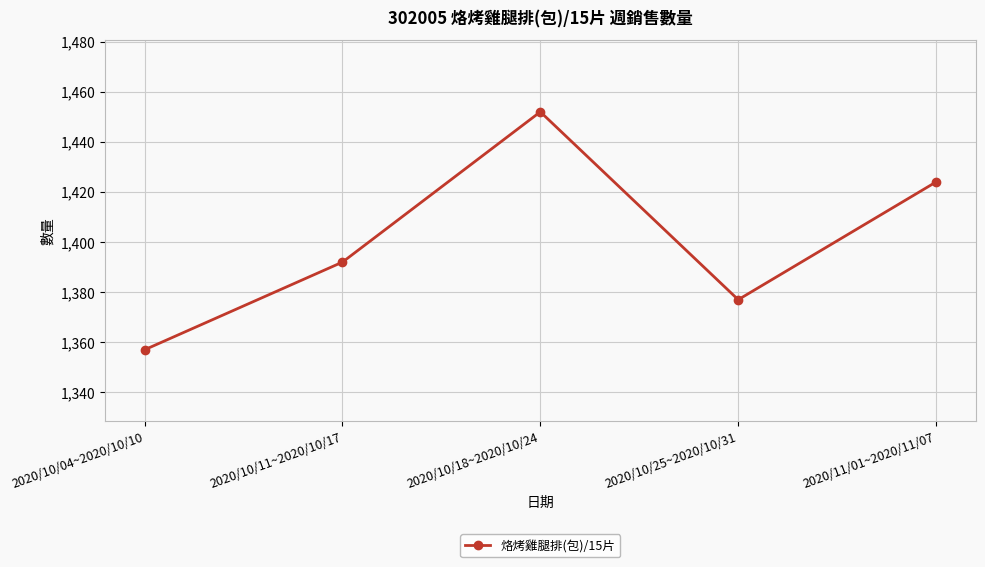

What value does the data have at 2020/10/25~2020/10/31?

1377